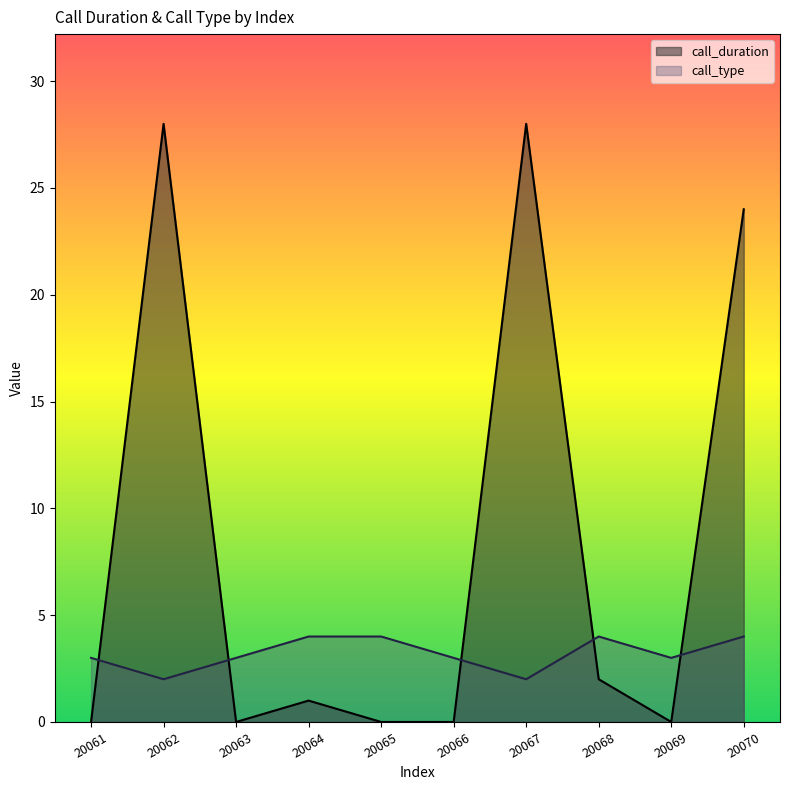

What is the total value across all series at 20069?

3